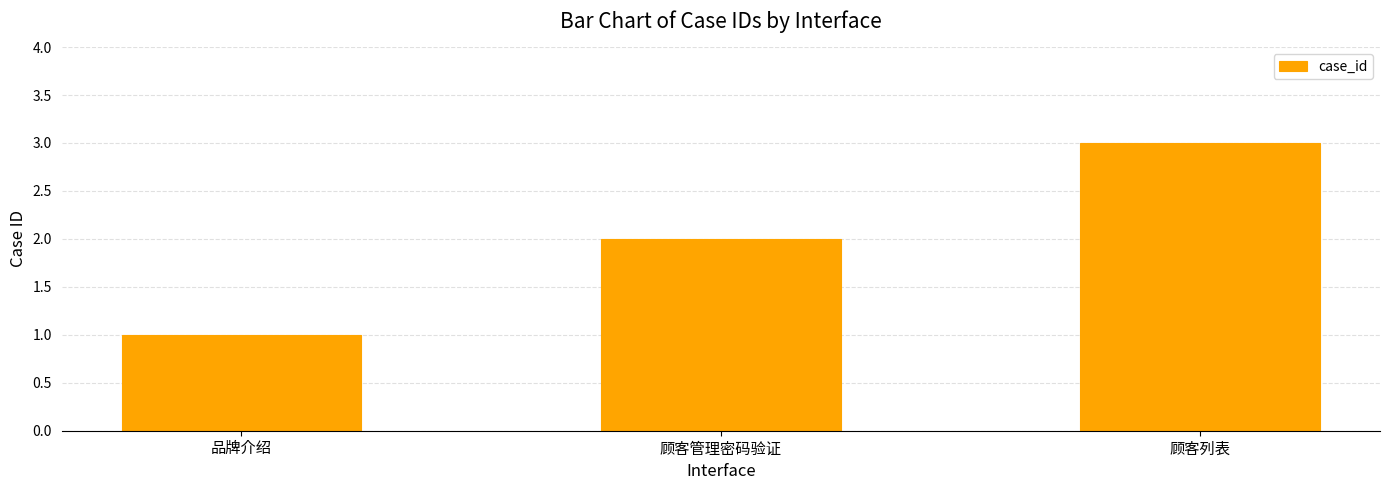

Read the value at 顾客管理密码验证.

2